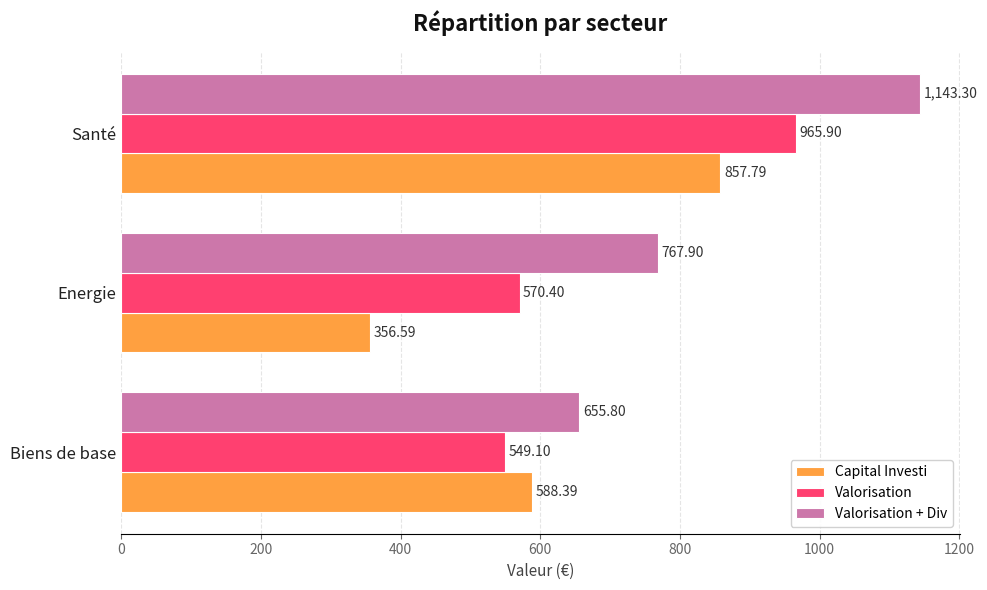

Is the value of Valorisation + Div at Energie greater than the value of Valorisation at Biens de base?

Yes